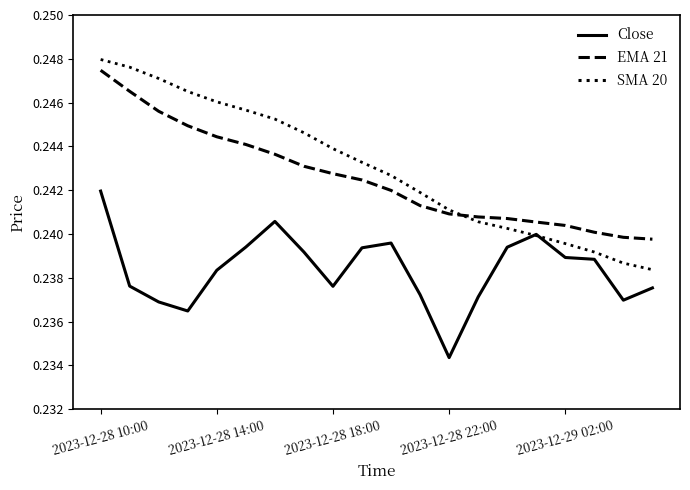

Which series has the largest range (max minus min)?

SMA 20